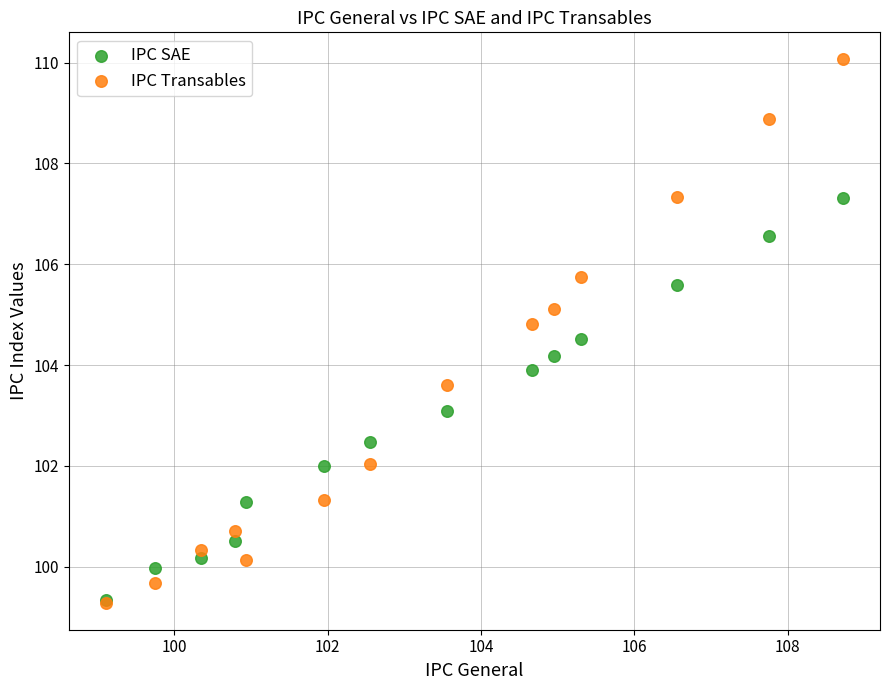

What are all the series names shown in the legend?

IPC SAE, IPC Transables